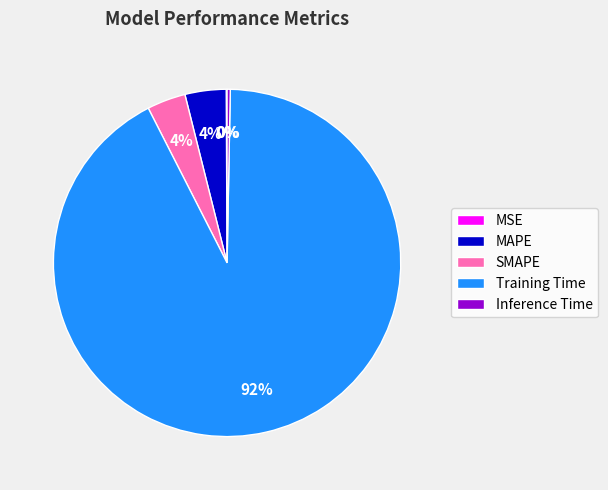

Is it true that MAPE is 4% of the pie?

True